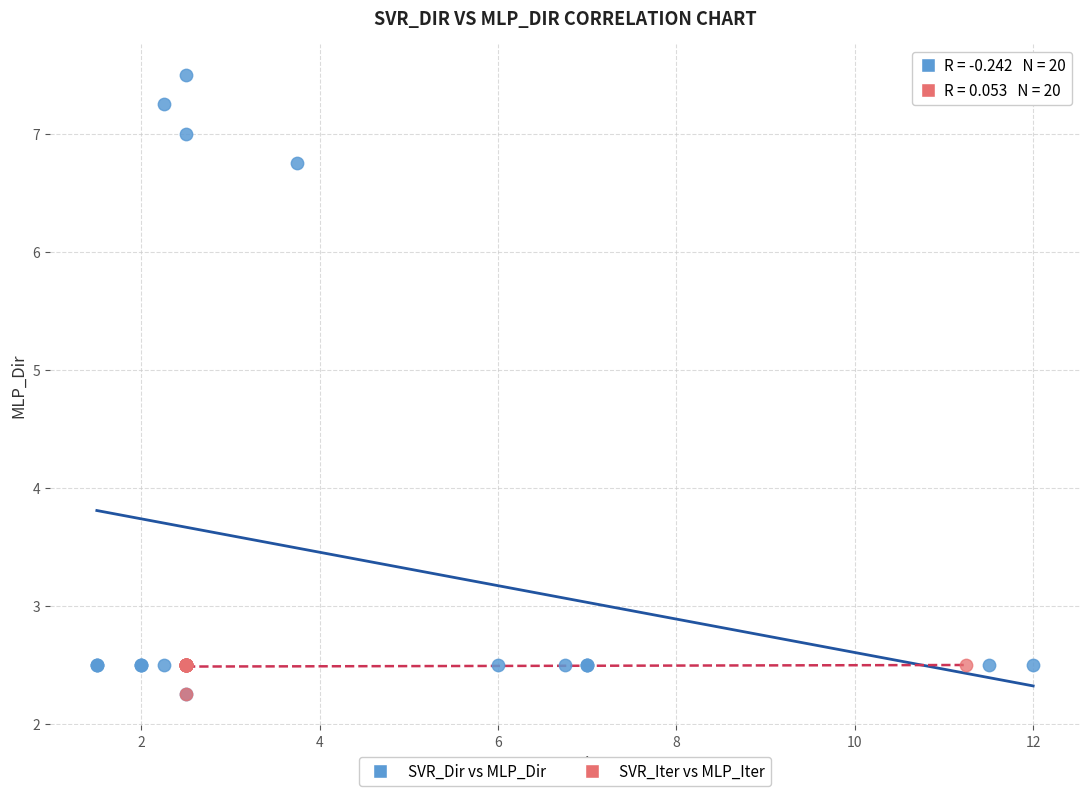

Which series reaches the maximum Y coordinate?

SVR_Dir vs MLP_Dir